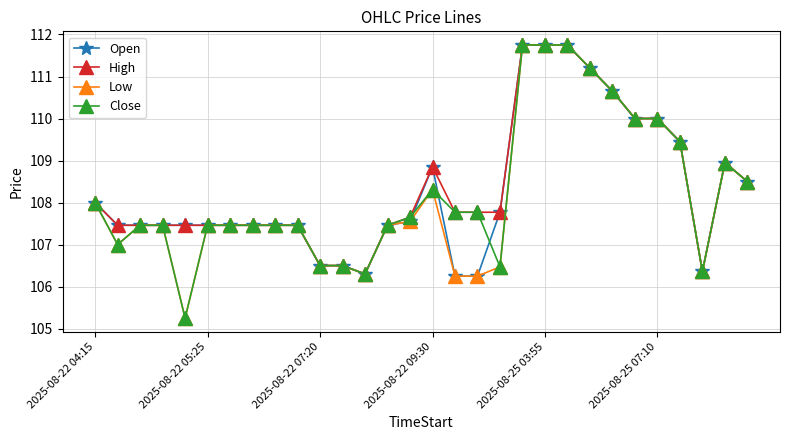

What is the lowest value of the High series?

106.3